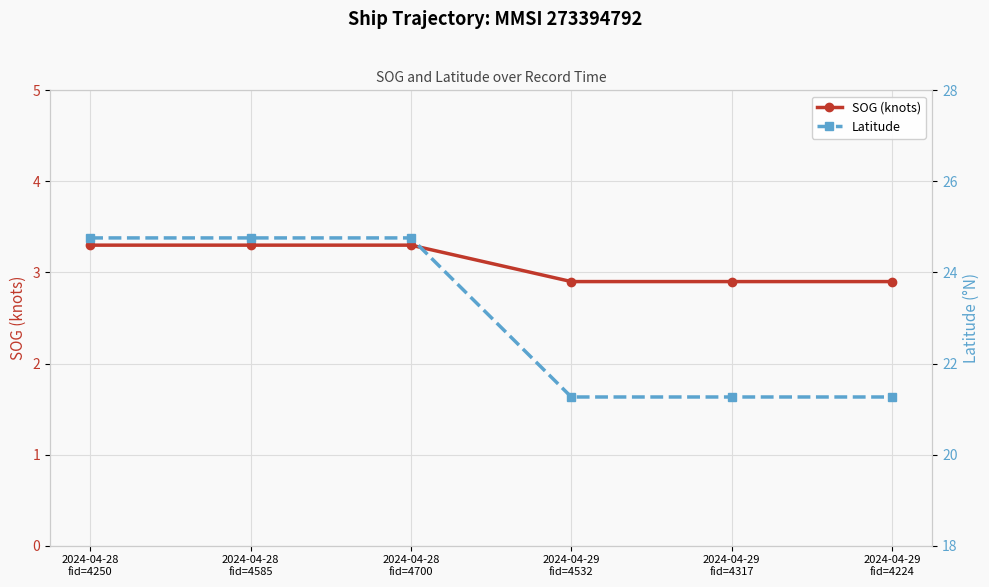

Is the value of SOG (knots) at 2024-04-28
fid=4585 greater than the value of Latitude at 2024-04-29
fid=4224?

No